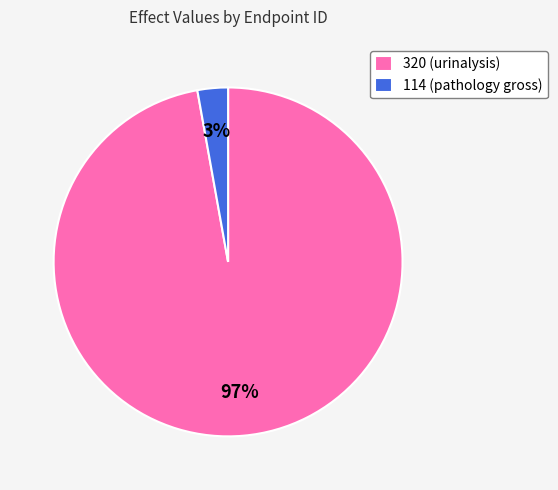

What is the largest slice in the pie chart?

320 (urinalysis)